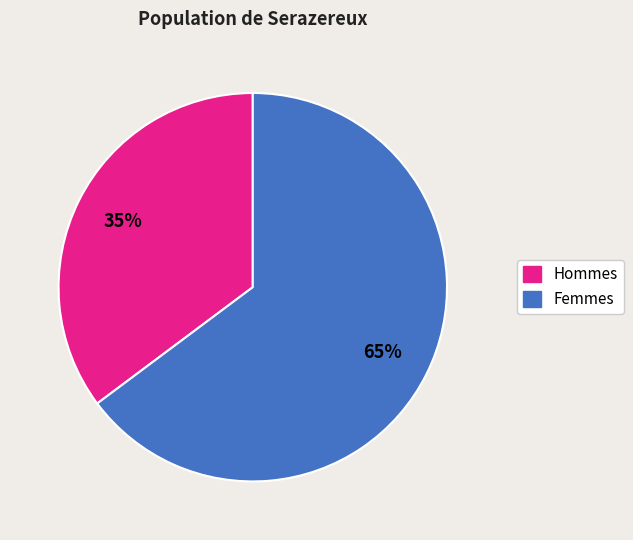

To the nearest percent, what is the average slice percentage?

50%